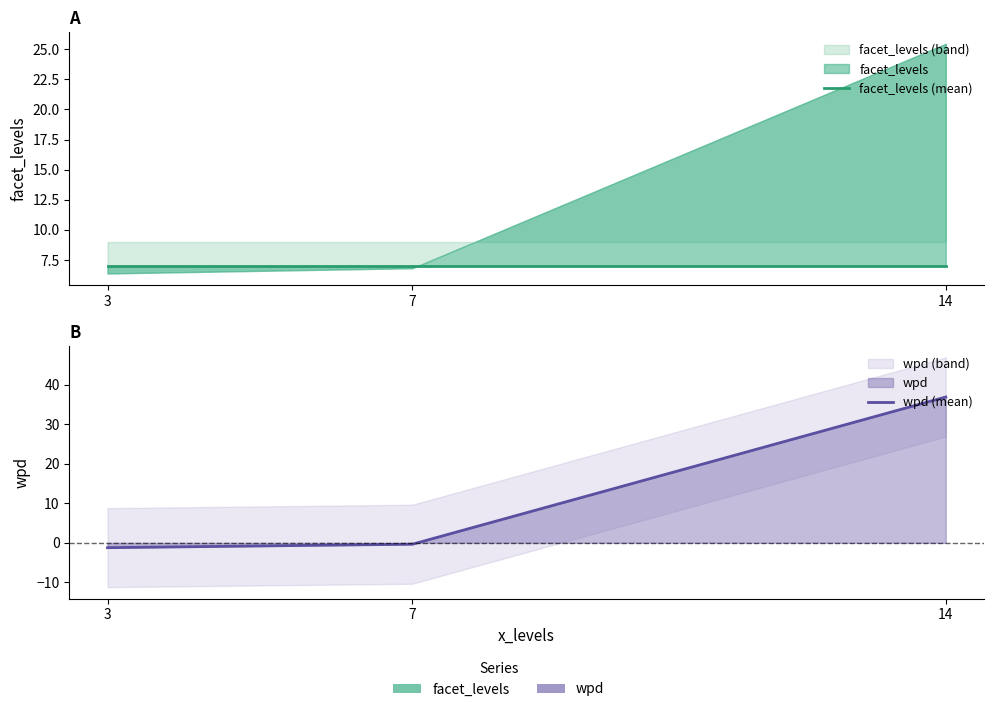

At which category does the chart reach its minimum across all series?

3